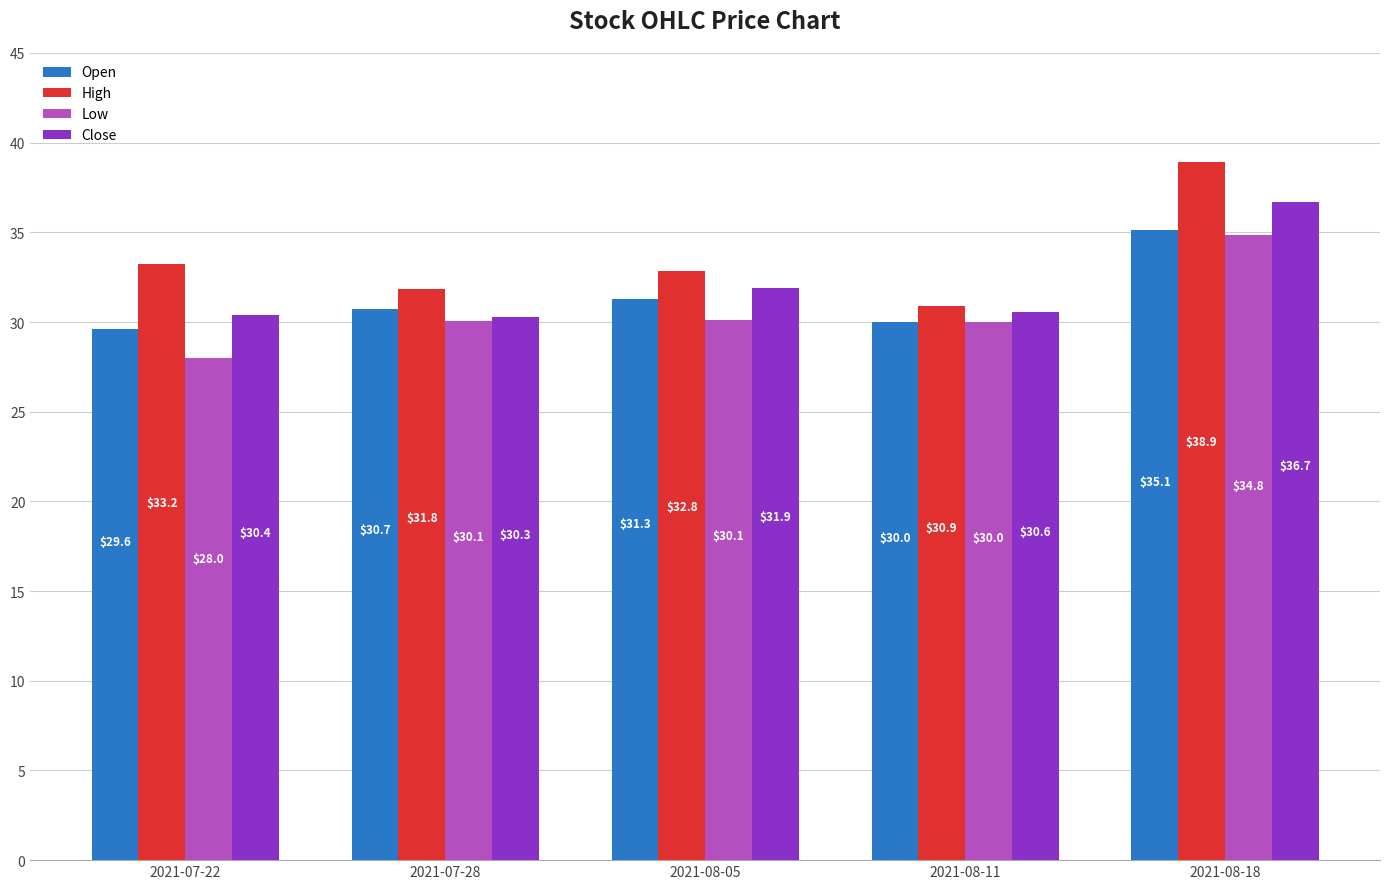

Is the value of High at 2021-08-11 greater than the value of Open at 2021-08-11?

Yes